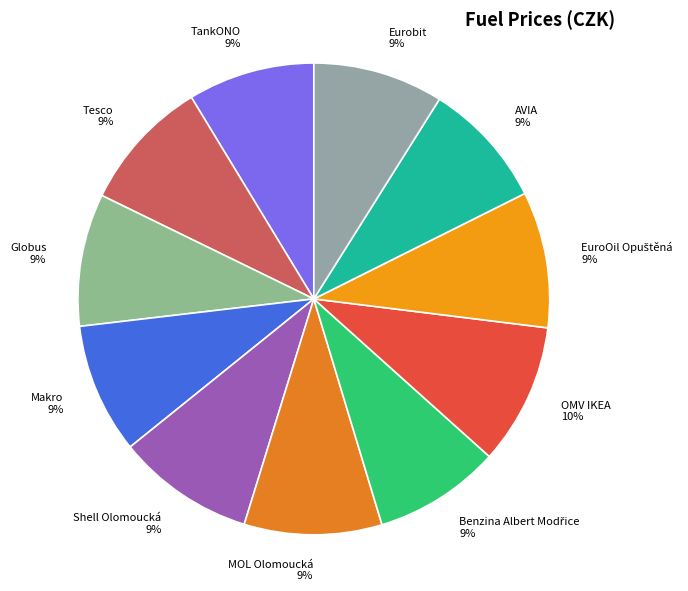

To the nearest percent, what is the average slice percentage?

9%